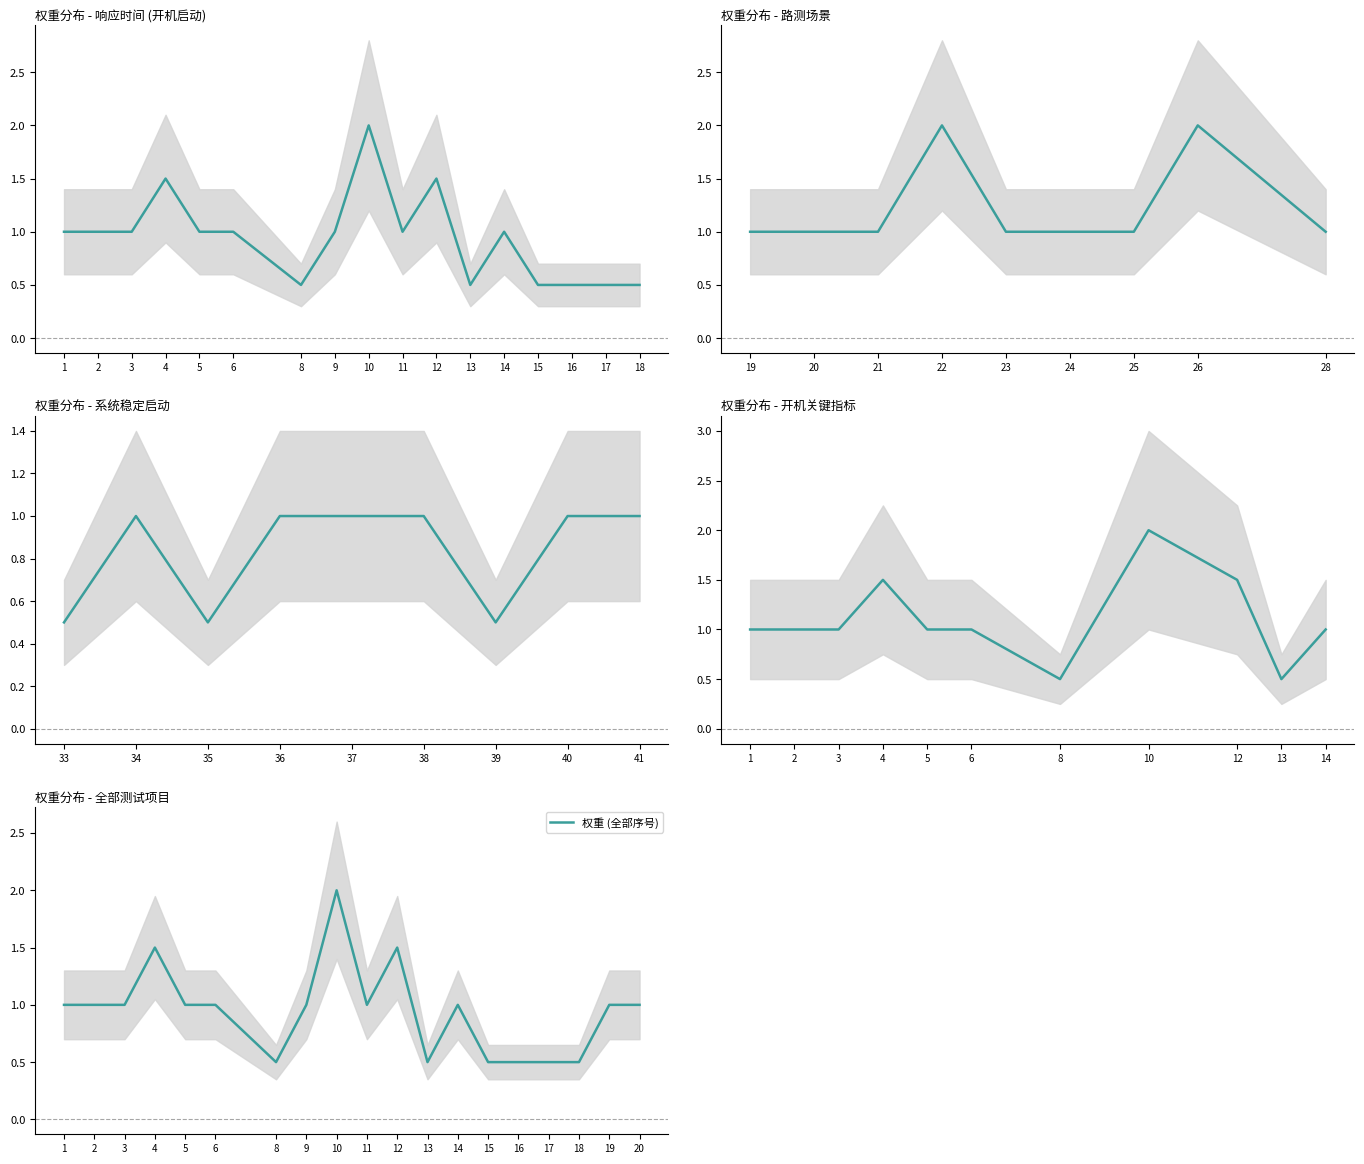

Reading right to left, what are all the values shown in this chart?

20=1.0	19=1.0	18=0.5	17=0.5	16=0.5	15=0.5	14=1.0	13=0.5	12=1.5	11=1.0	10=2.0	9=1.0	8=0.5	6=1.0	5=1.0	4=1.5	3=1.0	2=1.0	1=1.0